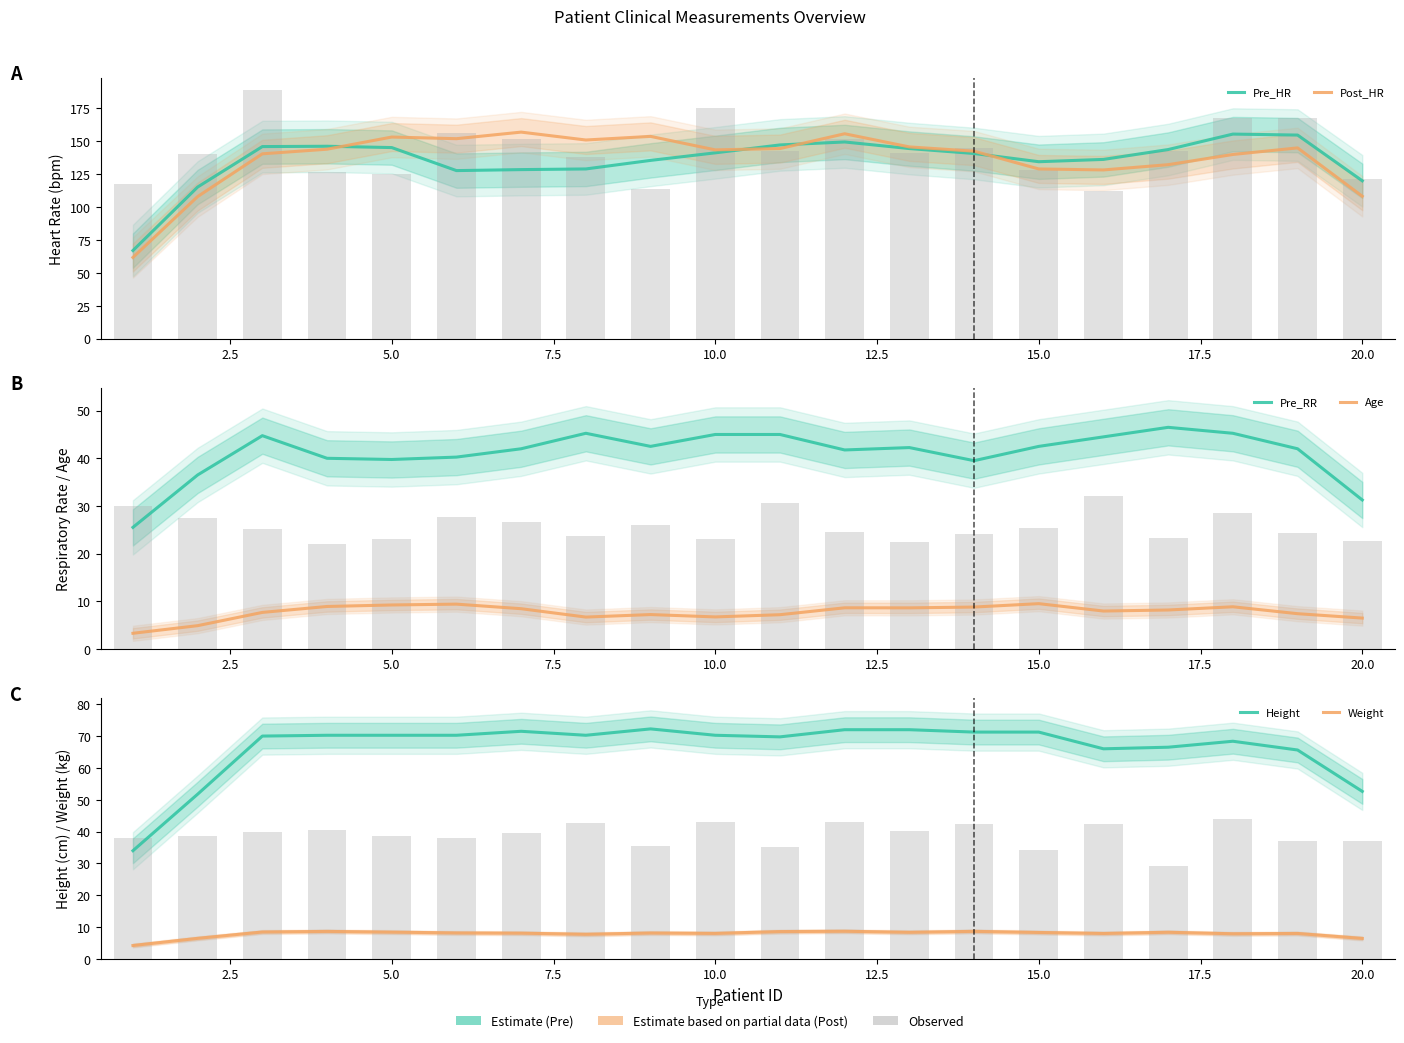

Is the value of Pre_RR at 16 greater than the value of Pre_HR at 10.0?

No